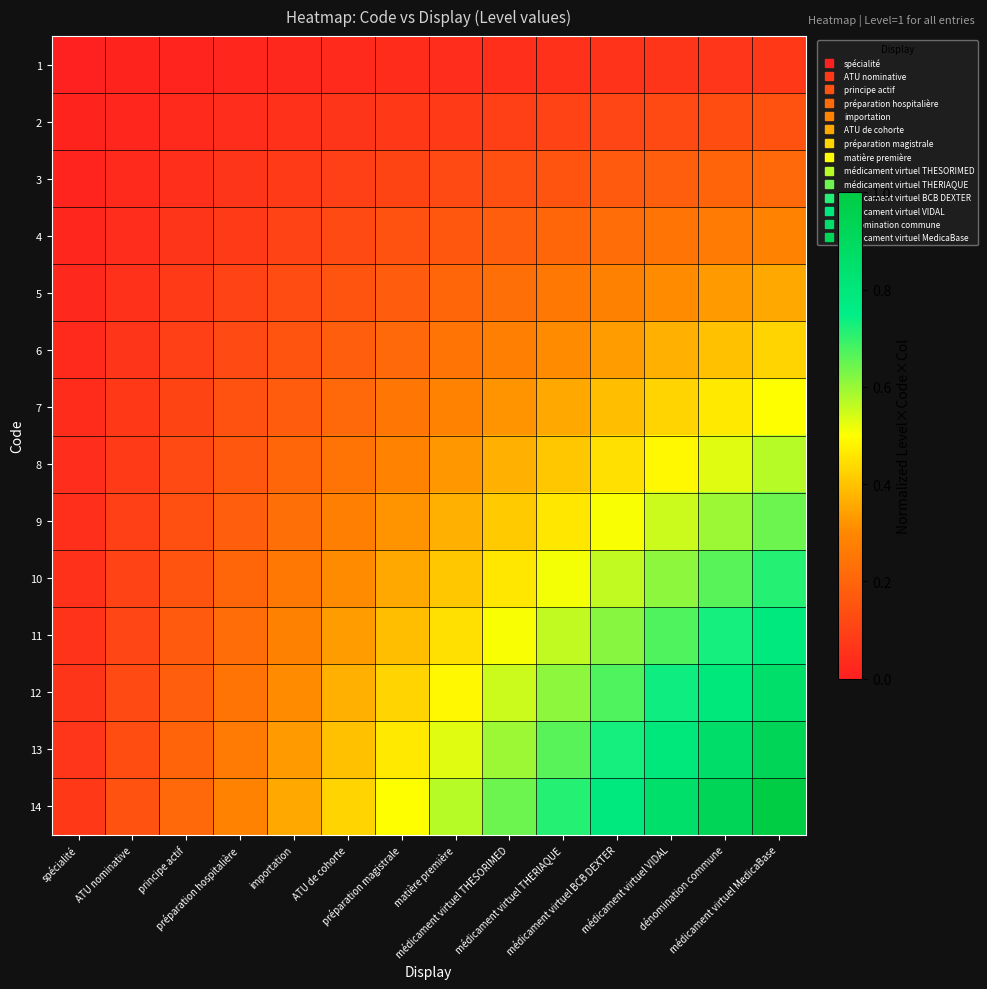

Rank the series at matière première from highest to lowest value.

14, 13, 12, 11, 10, 9, 8, 7, 6, 5, 4, 3, 2, 1